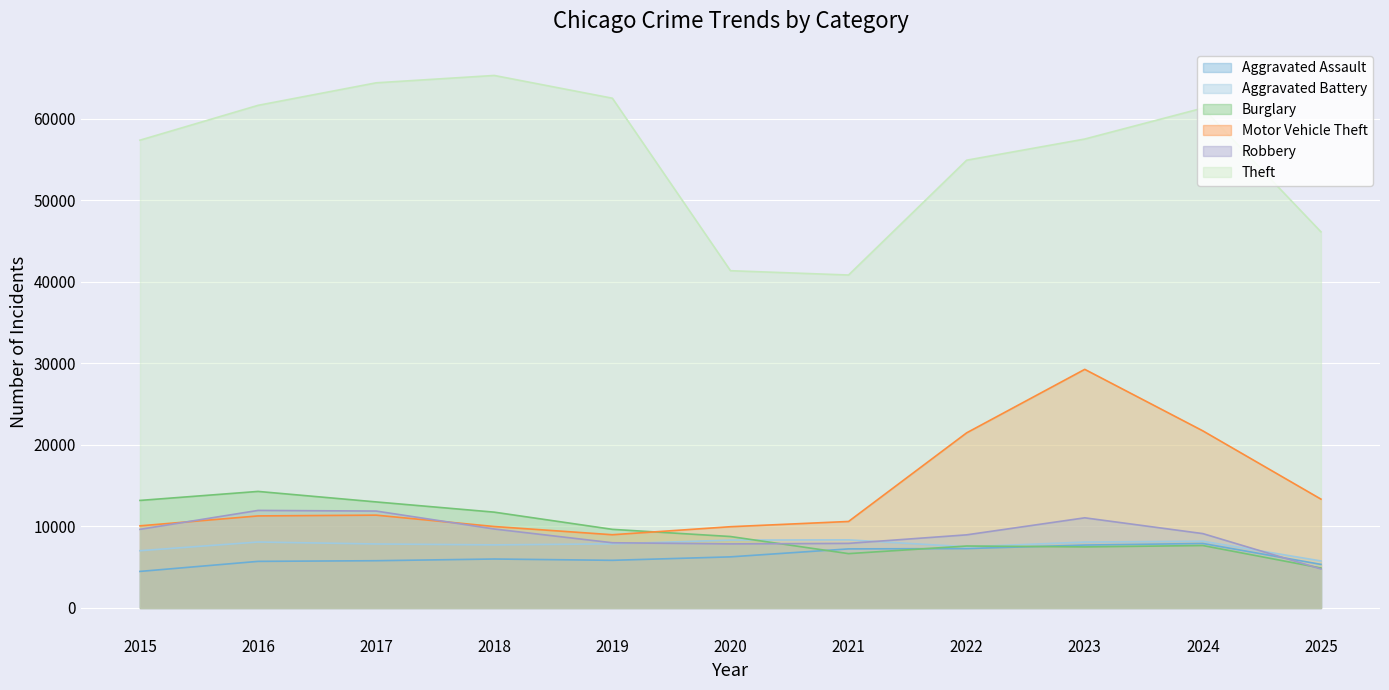

In Aggravated Battery, how many points are higher than both neighbors (excluding endpoints)?

3